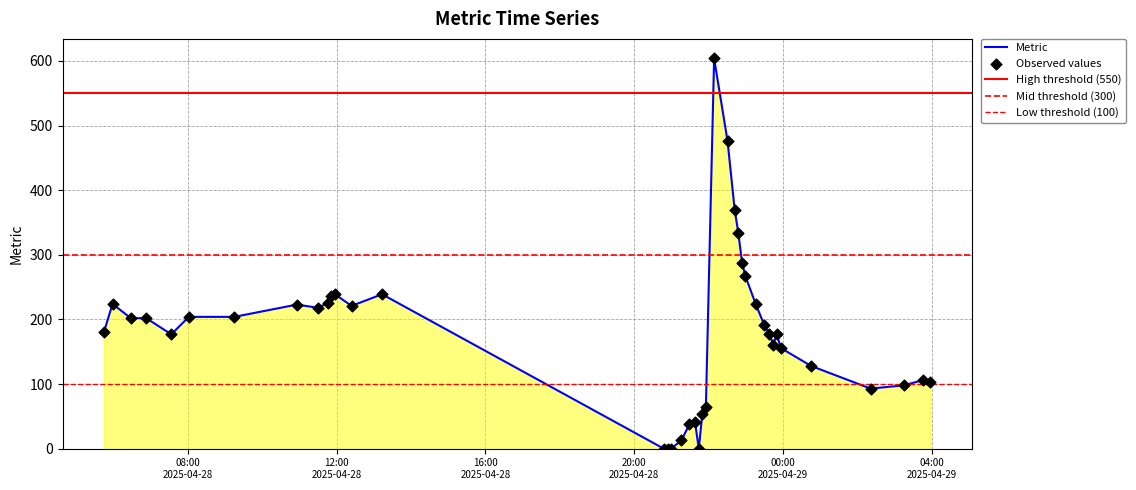

What is the highest value of the Metric series?

604